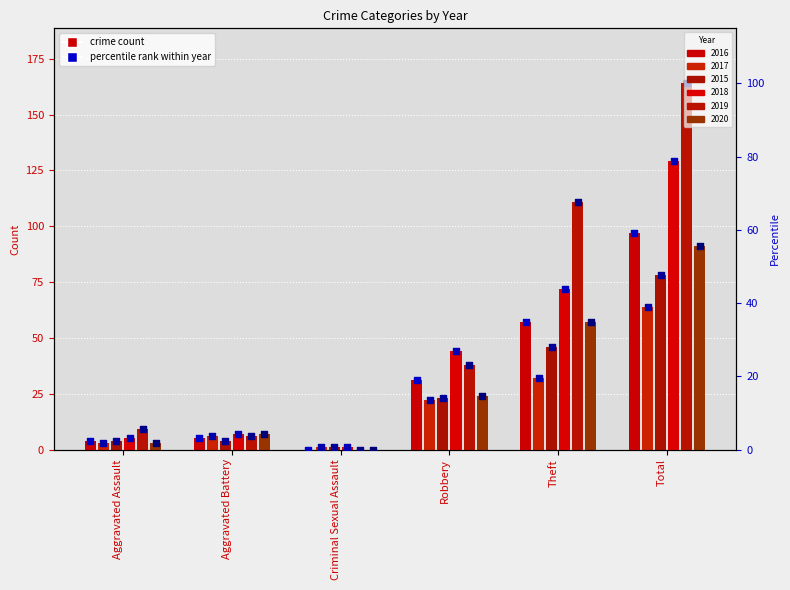

What is the change in value from Robbery to Theft?

+15.9